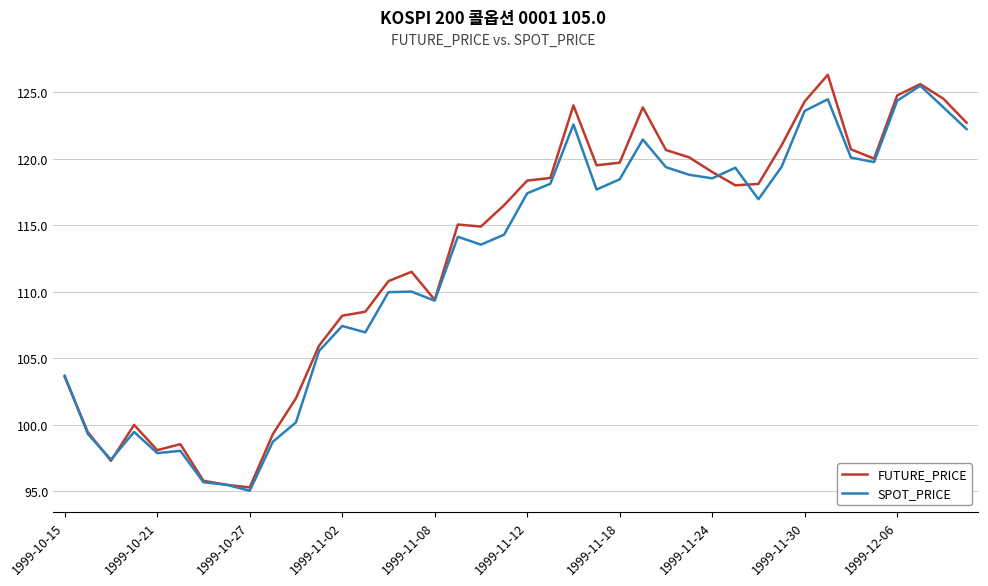

What is the maximum value shown in the chart?

126.3